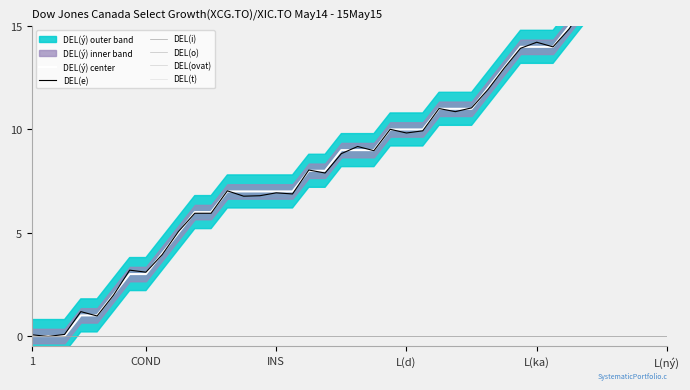

True or false: DEL(ý) center has more than 1 interior local peaks.

False